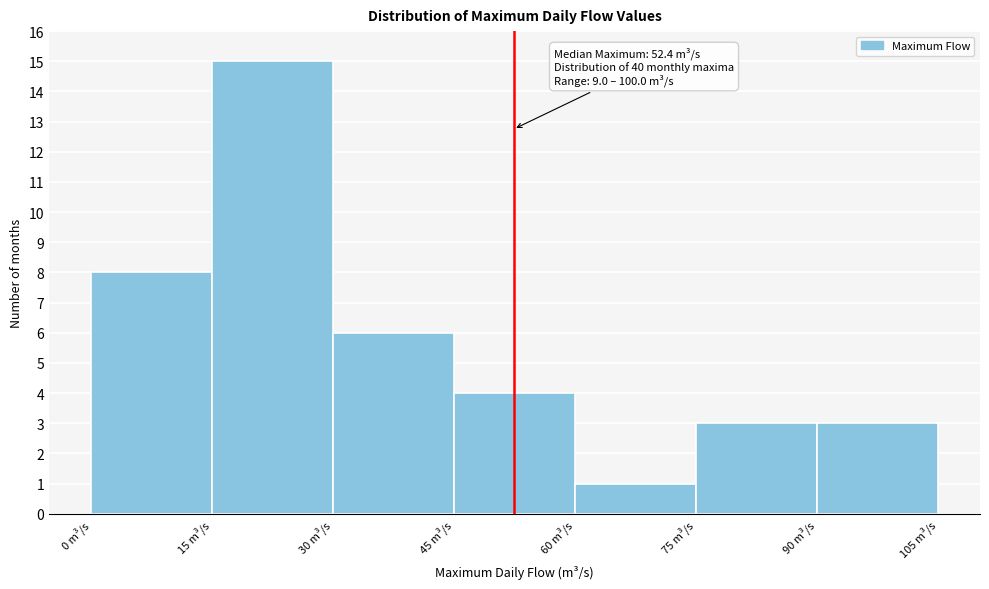

Over which range of the x-axis is the bar tallest?

15 to 30